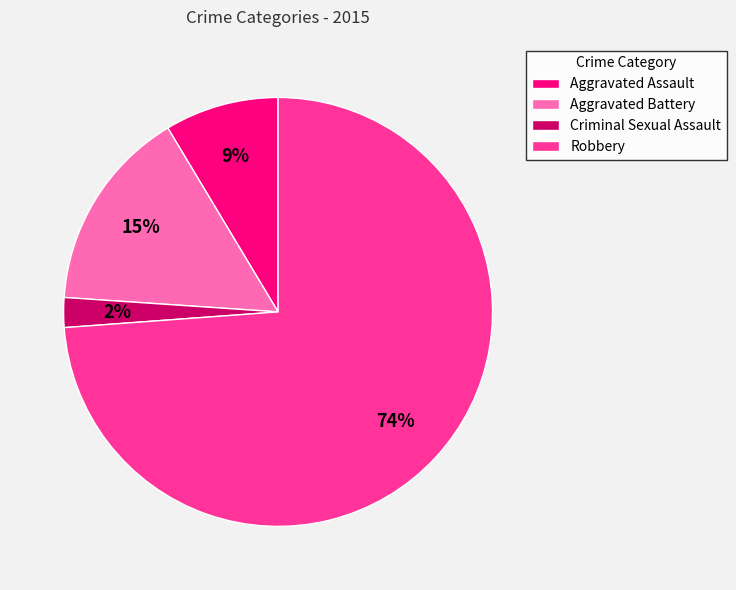

Between Robbery and Aggravated Battery, which is larger?

Robbery